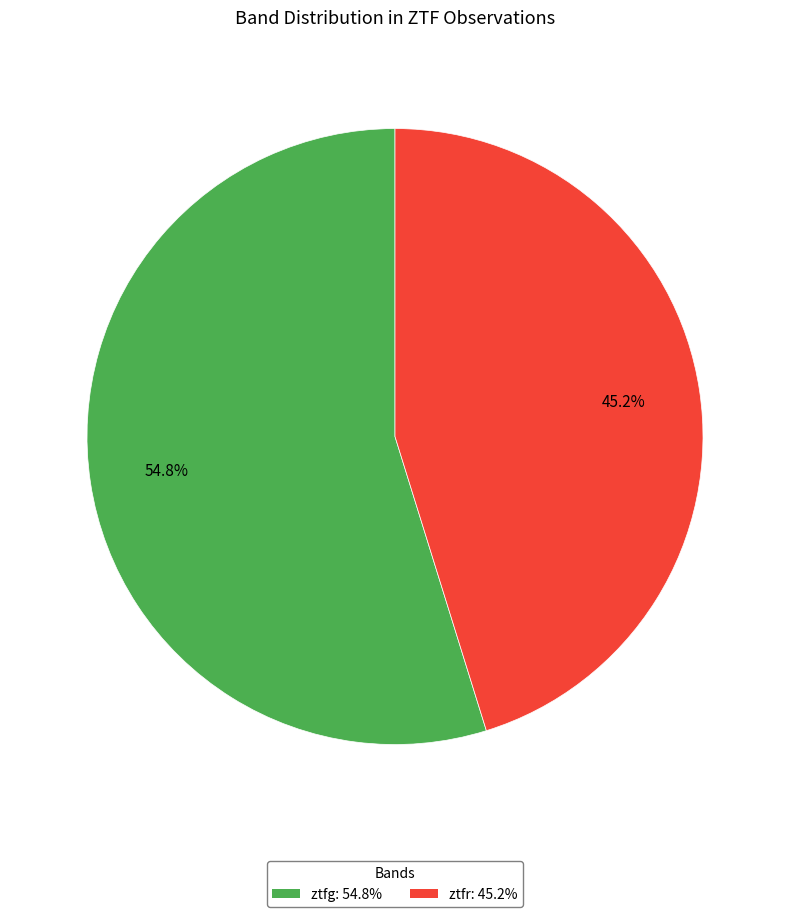

To the nearest percent, what is the average slice percentage?

50%